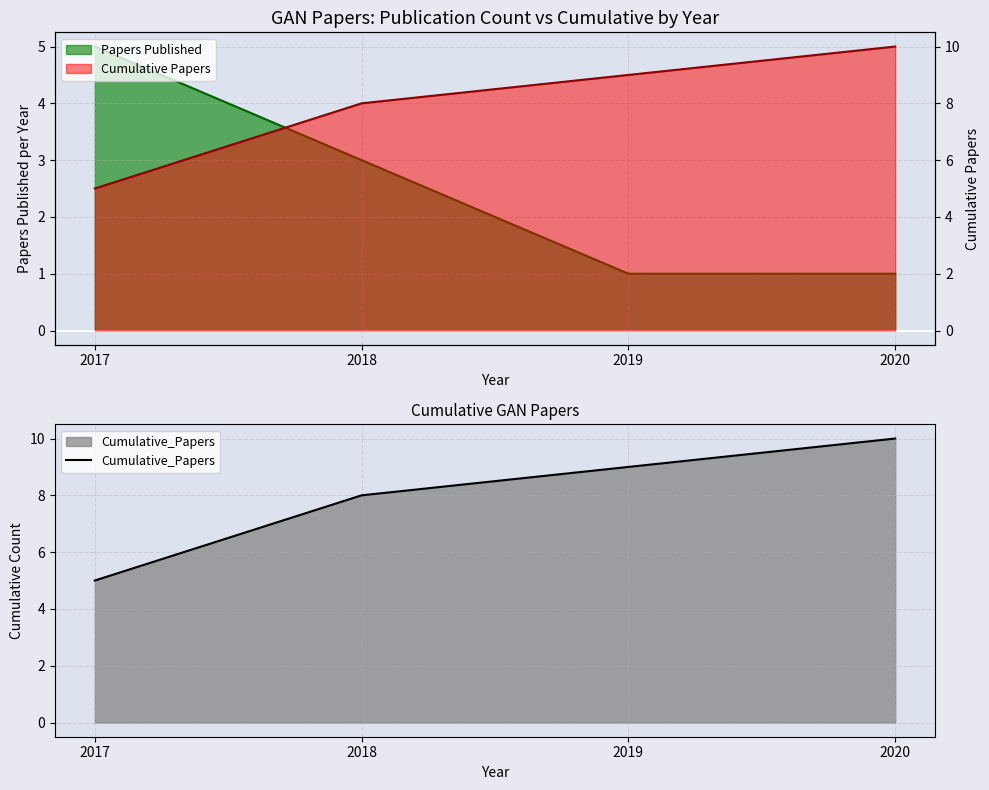

The value at 2017 is 2. True or false?

False